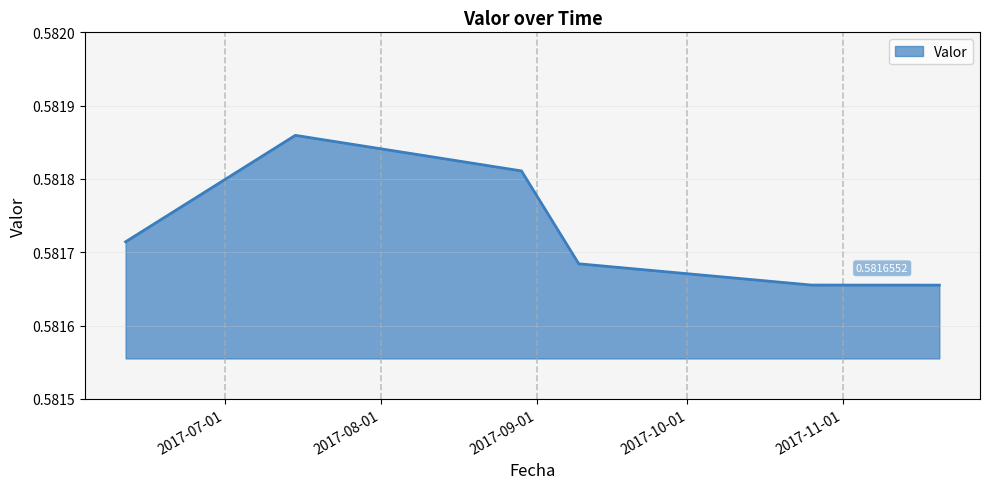

How many interior local peaks (higher than both neighbors) does the data have?

1